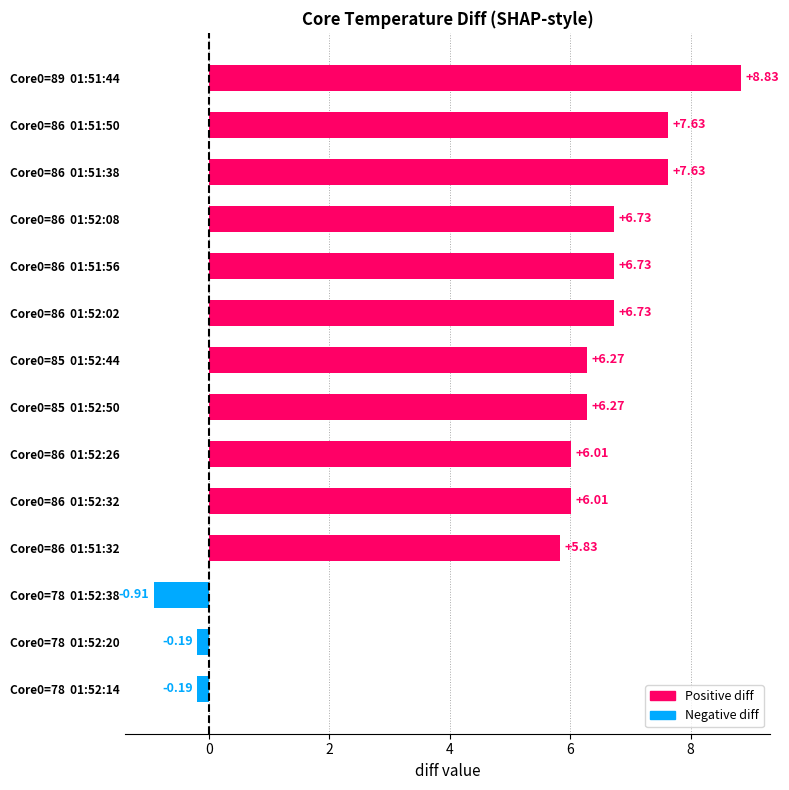

How many data points does each series have?

14